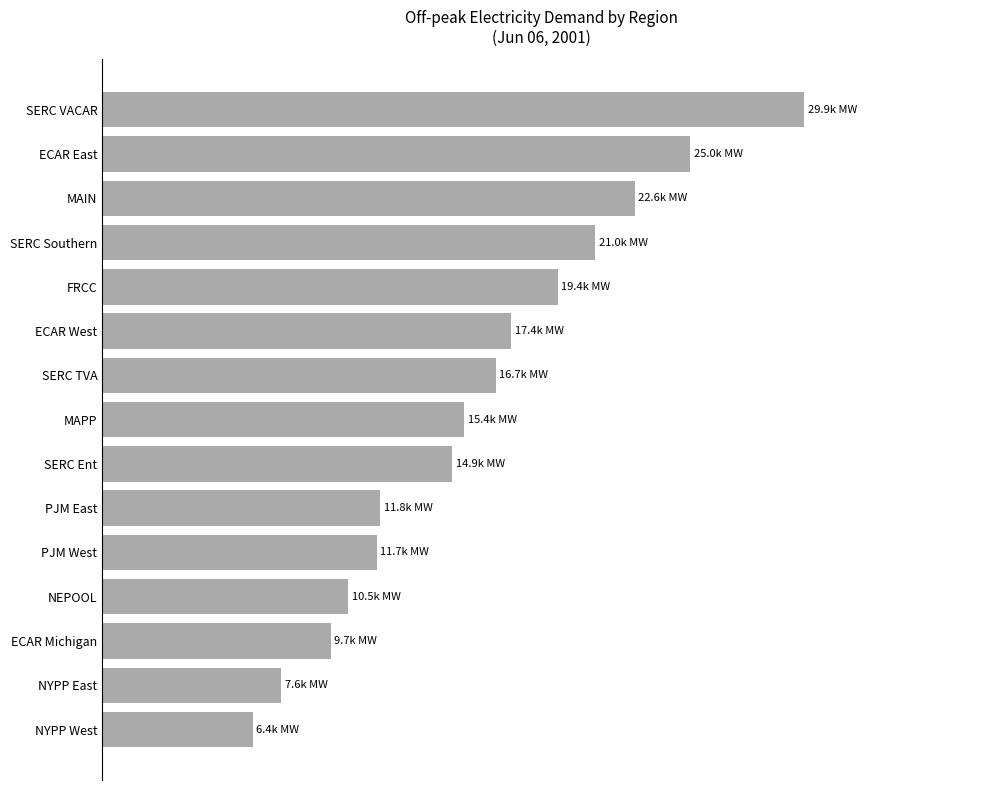

What is the maximum value shown in the chart?

29864.8